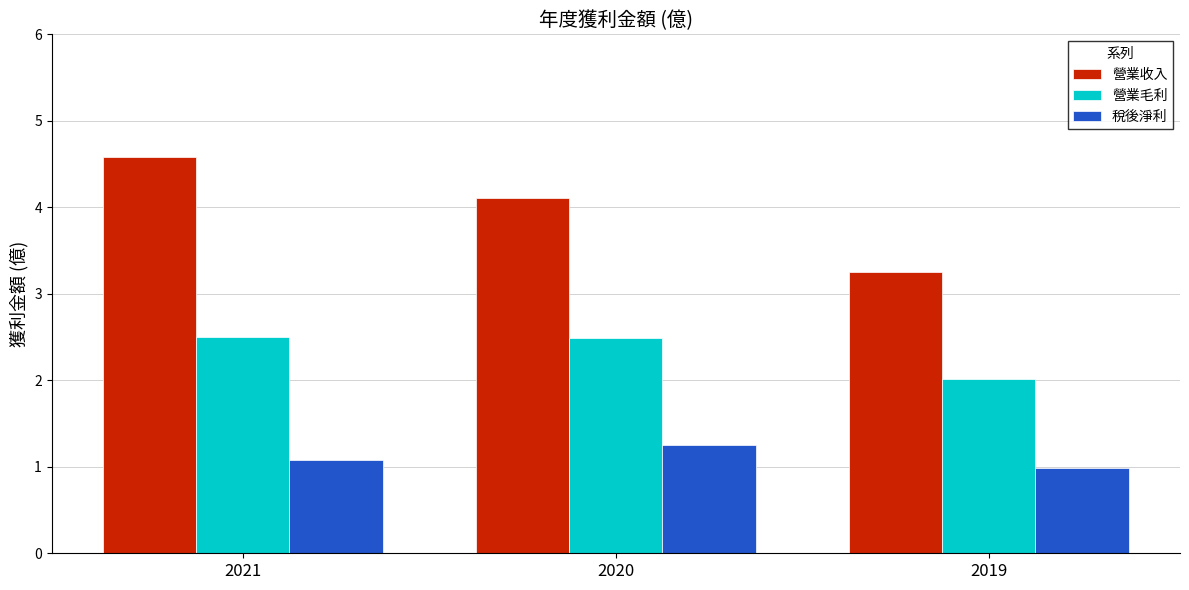

What is the value of the 營業毛利 bar at the 2nd from the left?

2.5